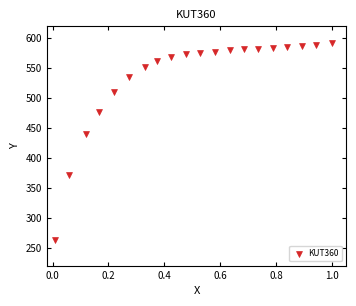

What is the range of Y values (max minus min)?

329.9